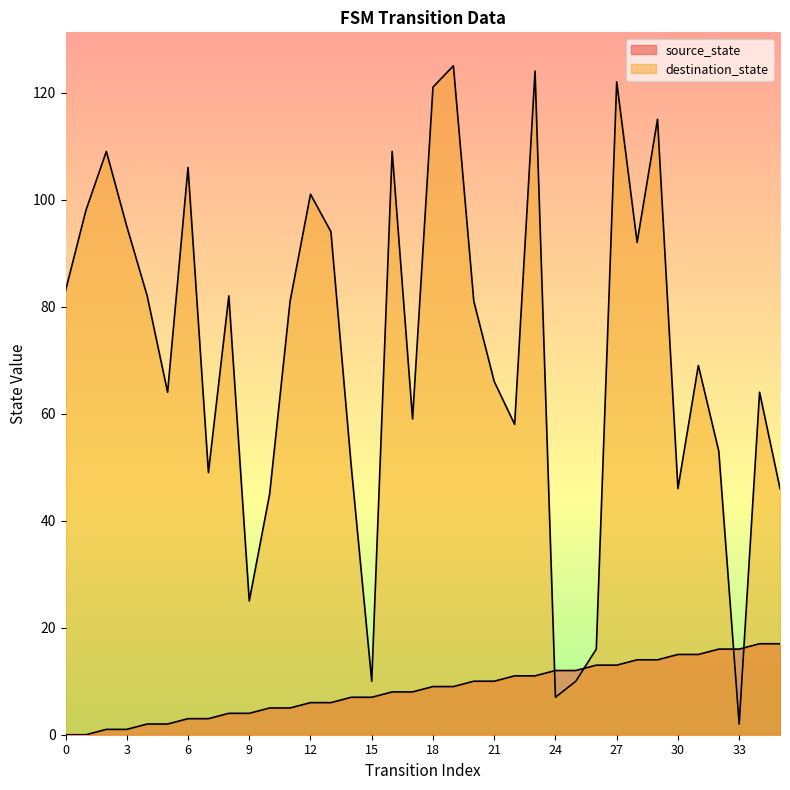

What is the value of the destination_state point at the 3rd from the left?

109